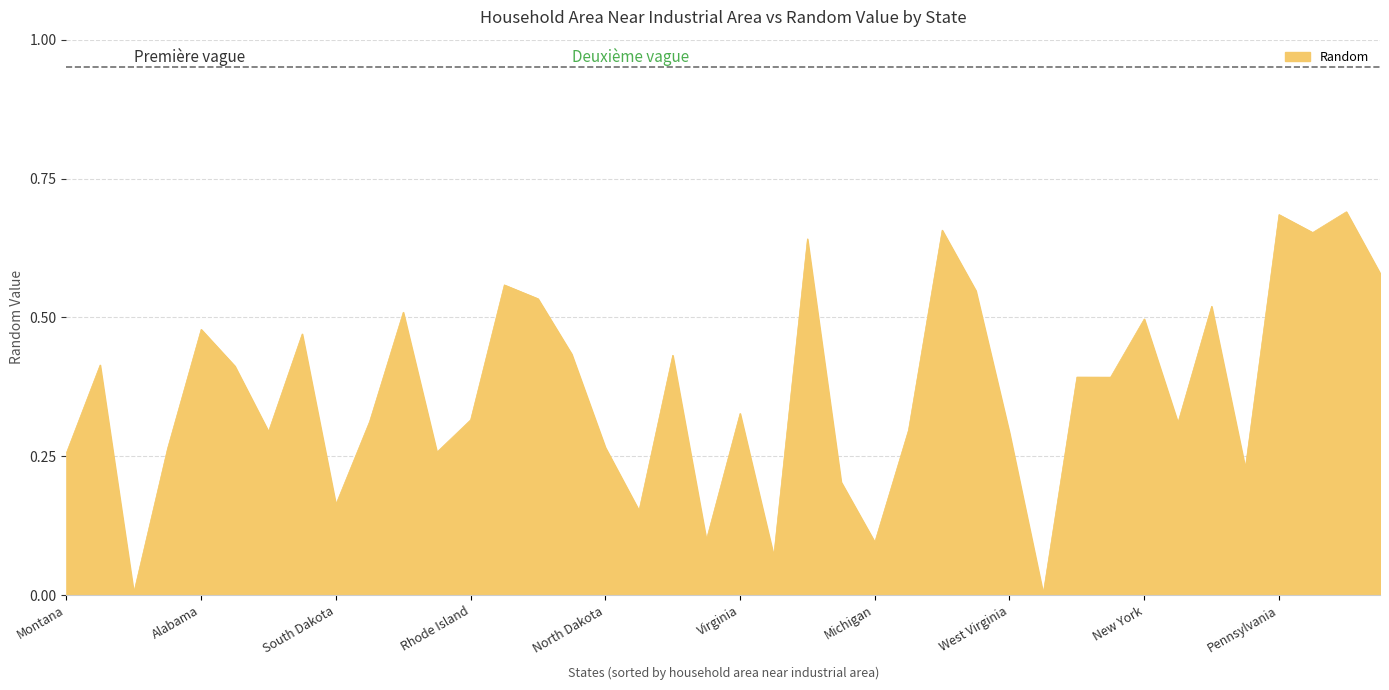

The value at Montana is 0.4. True or false?

False